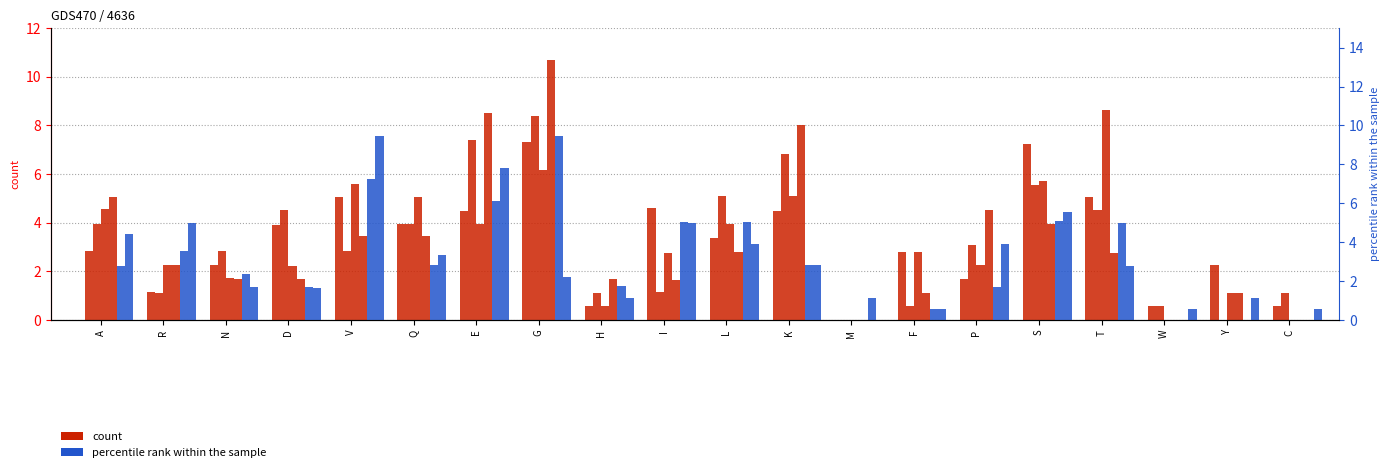

Between Y and C, which is larger?

Y